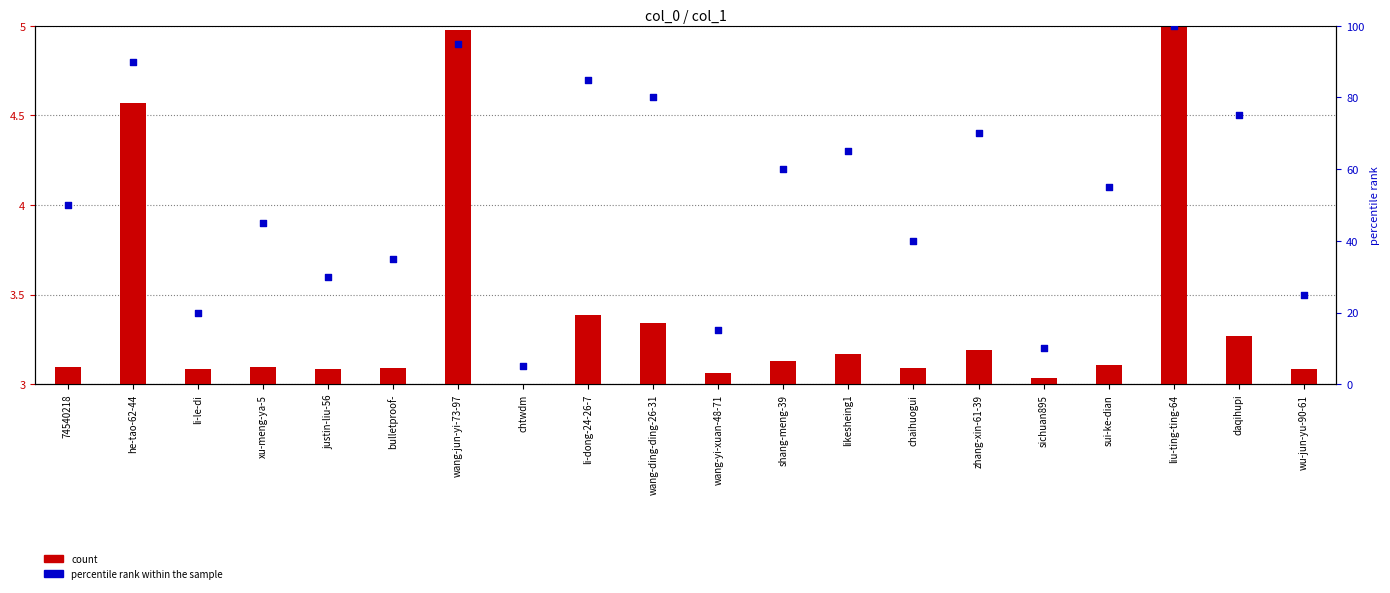

Which series has the largest Y range (max minus min)?

percentile rank within the sample